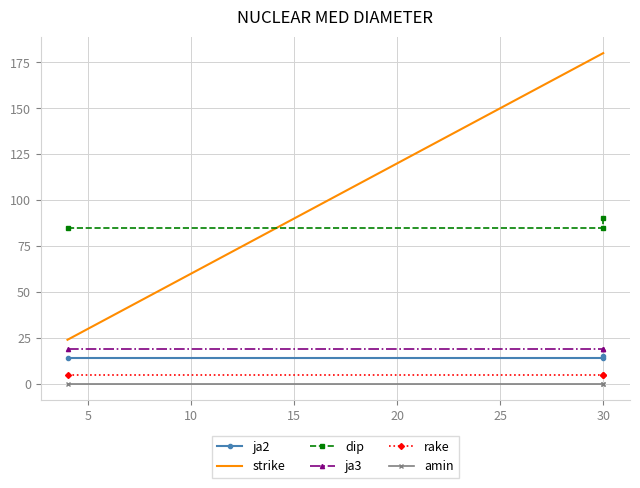

Is this an area chart (filled region under the line)?

No